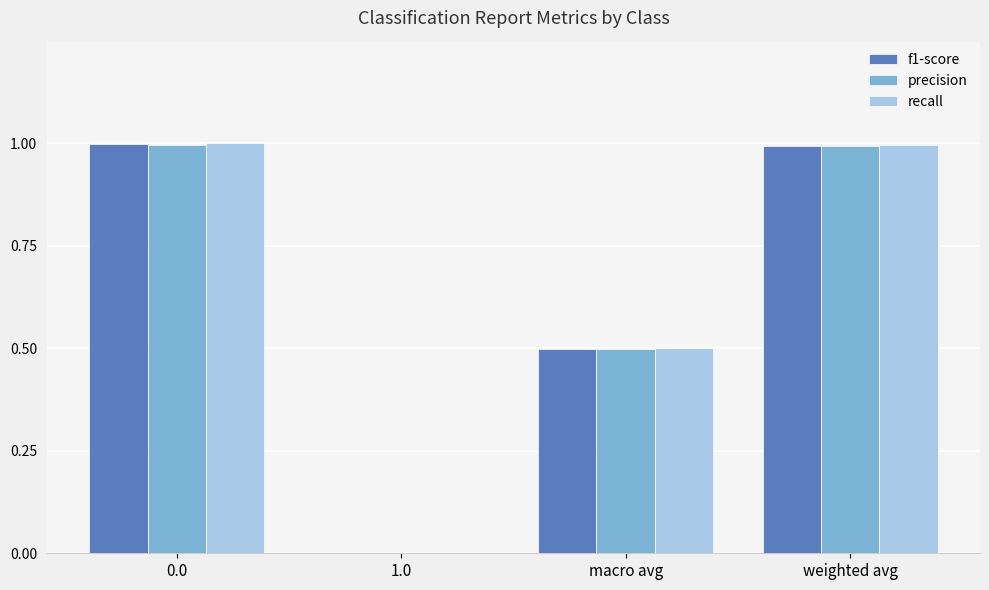

True or false: f1-score has a value of 0.7 at macro avg.

False